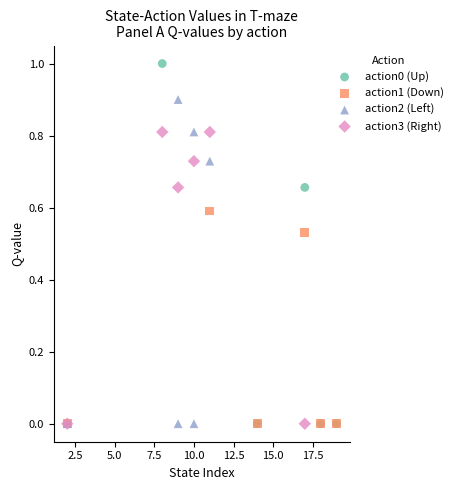

Which series has the widest spread of Y values?

action0 (Up)